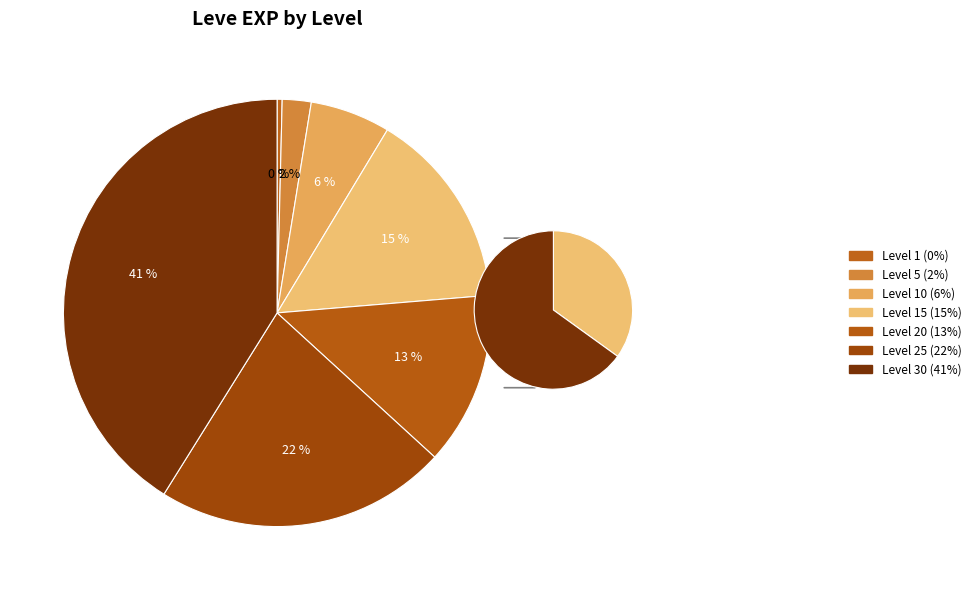

What percentage is NOT represented by Level 10?

93.9%